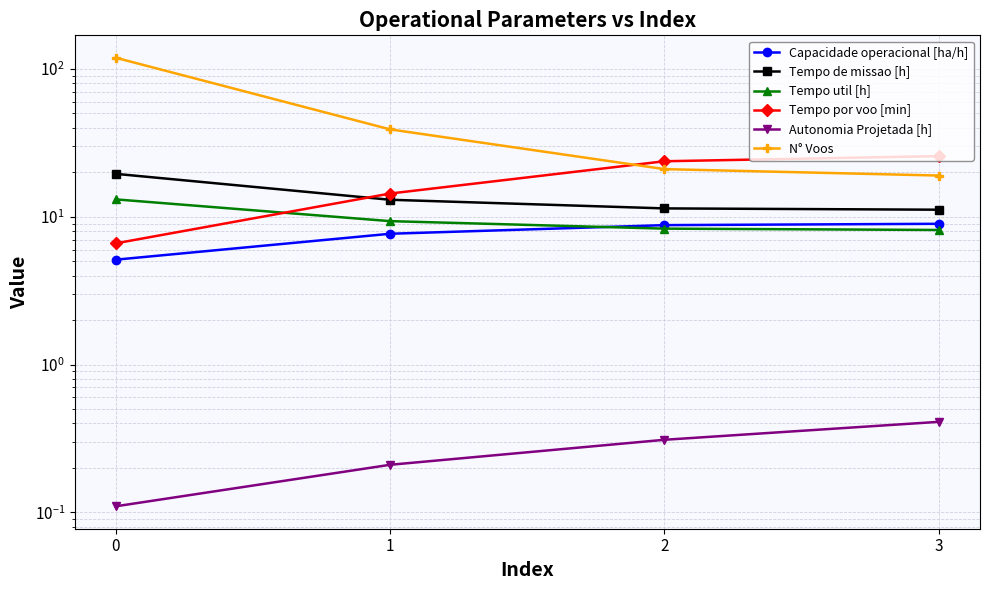

How many distinct data groups are displayed?

6